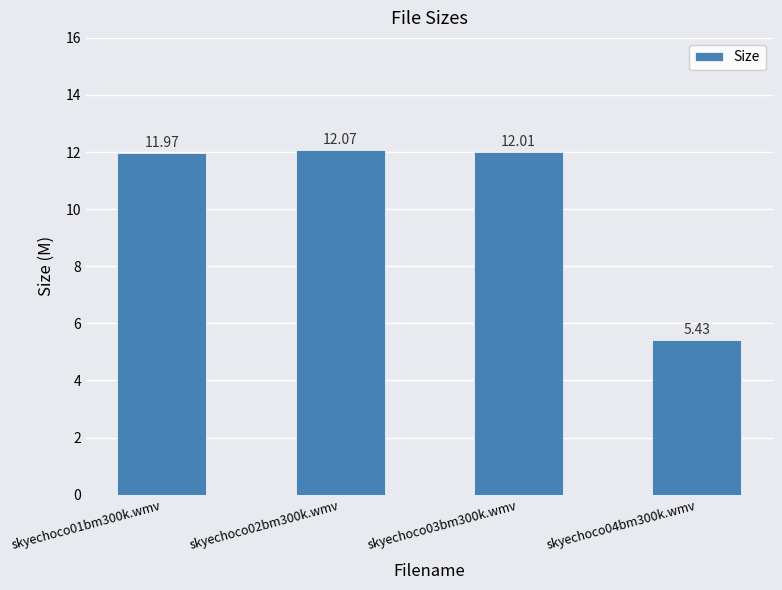

Where is the data nearest to the value 8?

skyechoco04bm300k.wmv